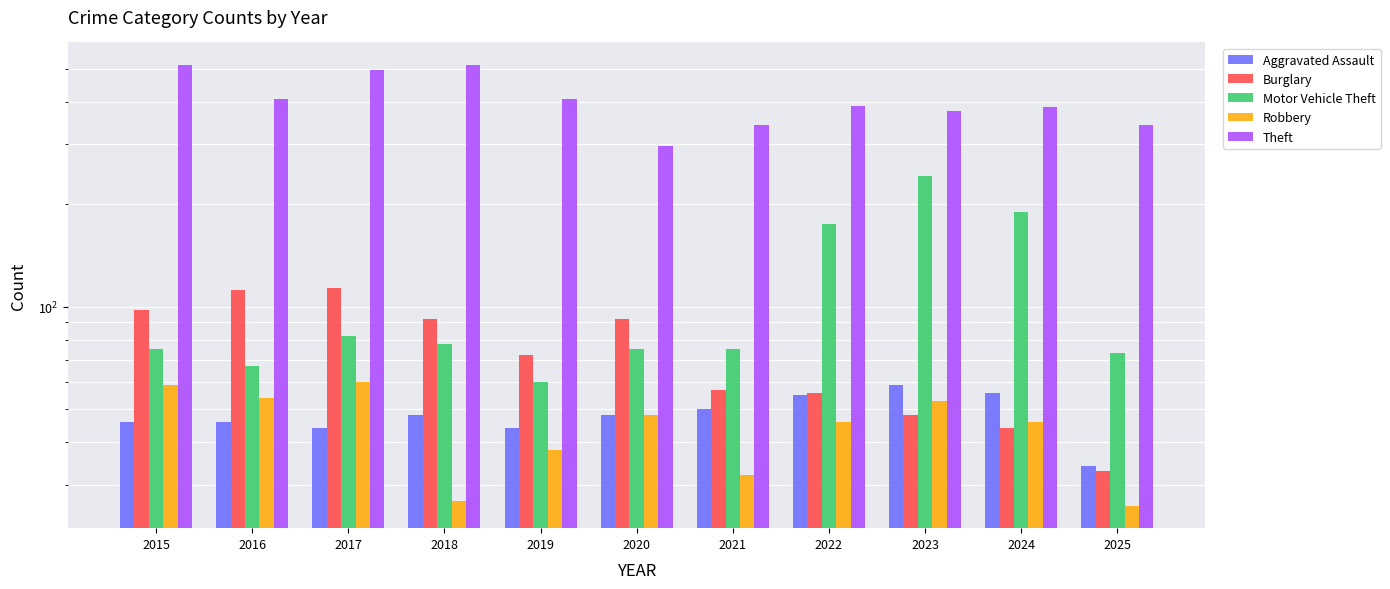

What is the total value across all series at 2016?

688